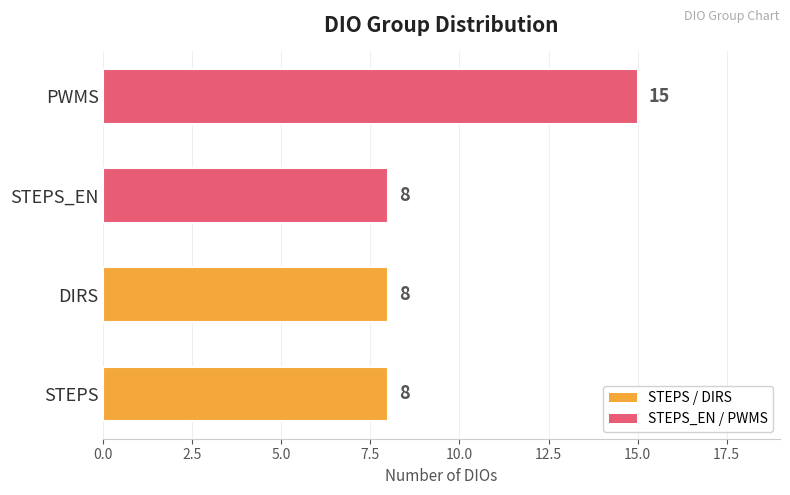

Count the STEPS_EN / PWMS values in the range 8 to 15.

2